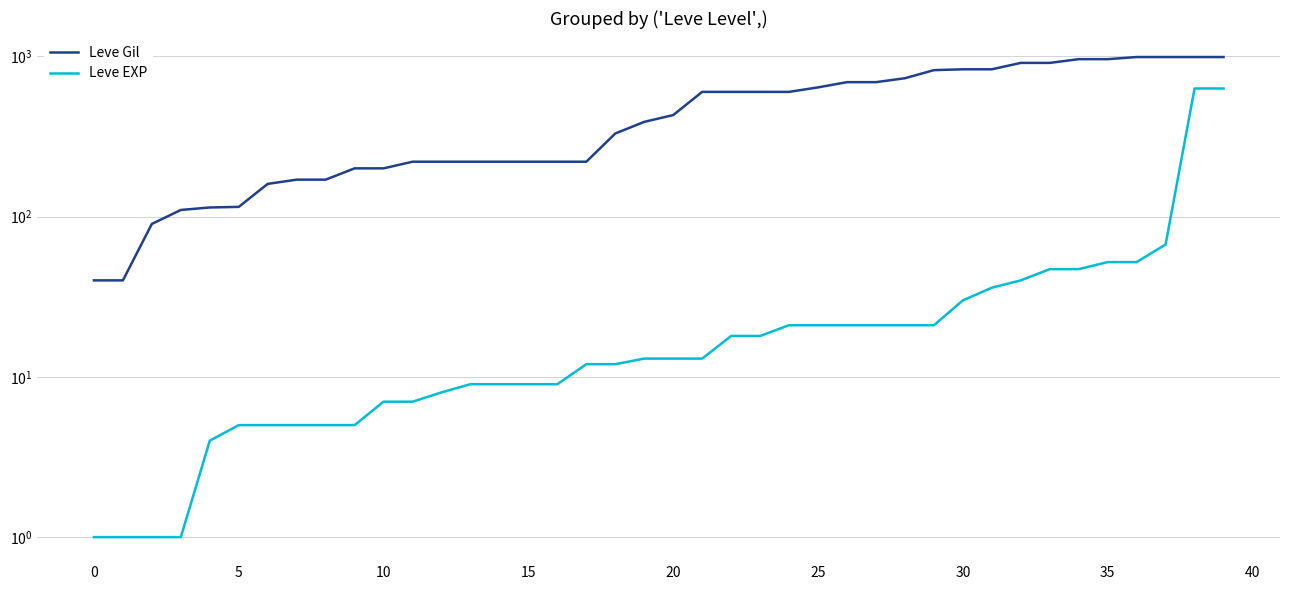

What is the sum of all Leve EXP values?

1947